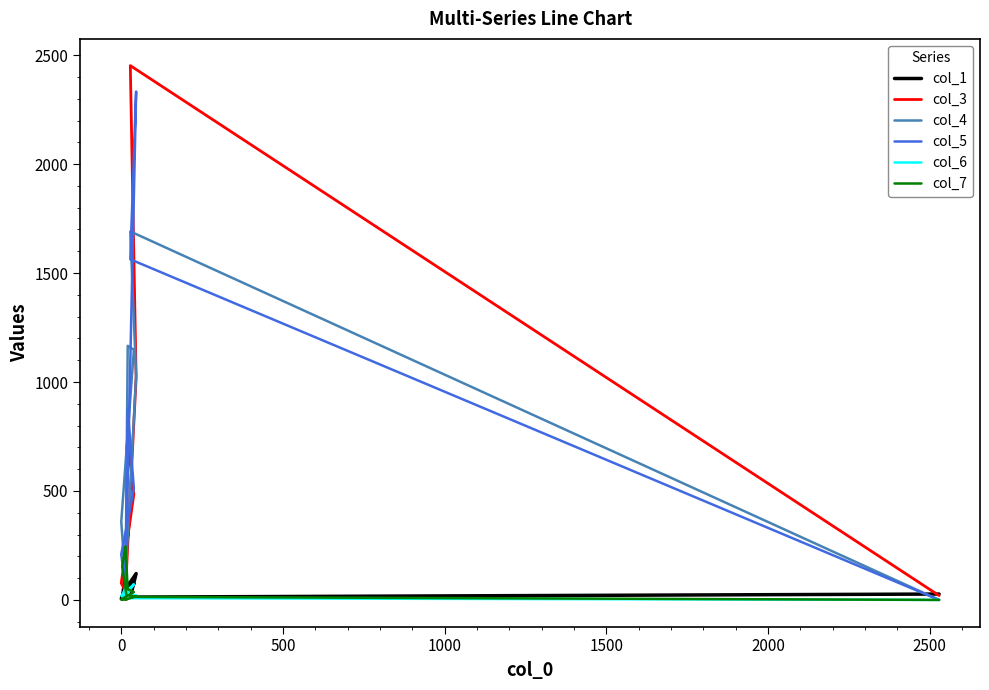

True or false: col_4 has a value of 113 at 0.

False